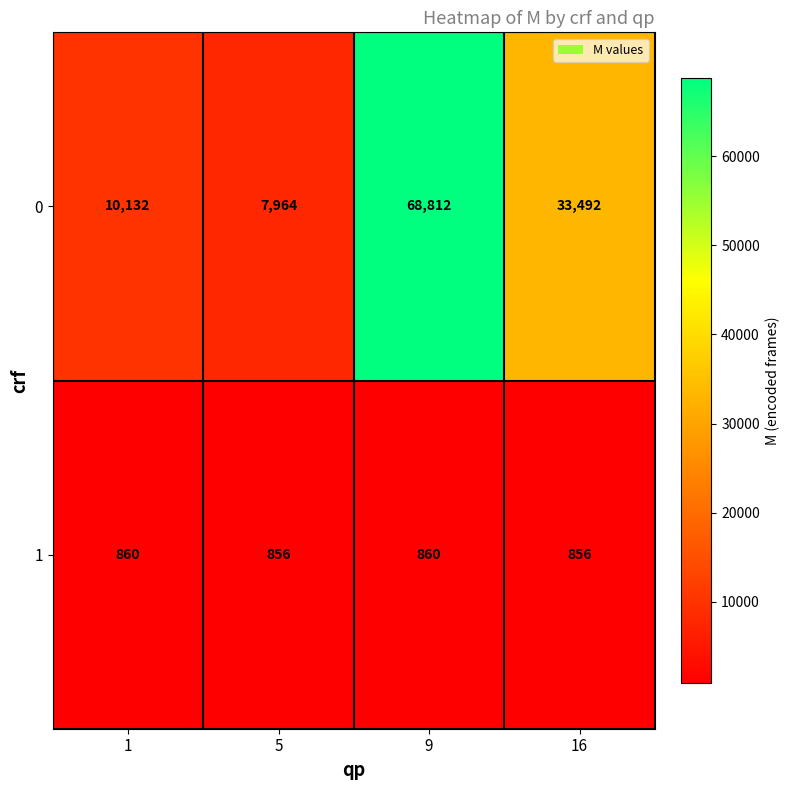

Which series has the largest total across all categories?

0